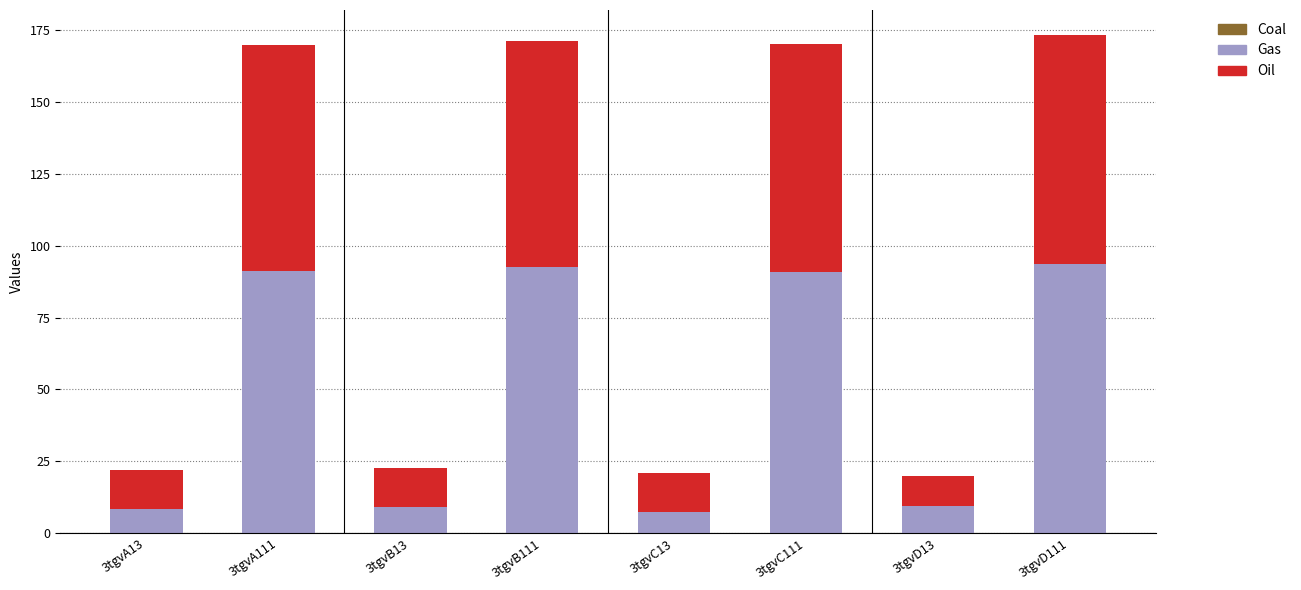

What is the sum of the Gas values at 3tgvD111 and 3tgvA111?

185.2